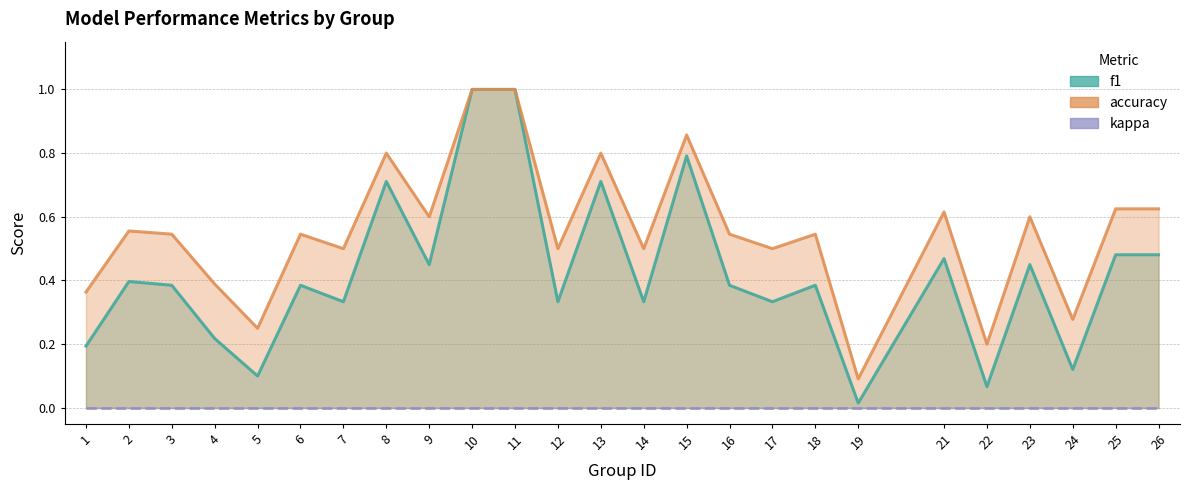

True or false: f1 and accuracy cross at least once.

False